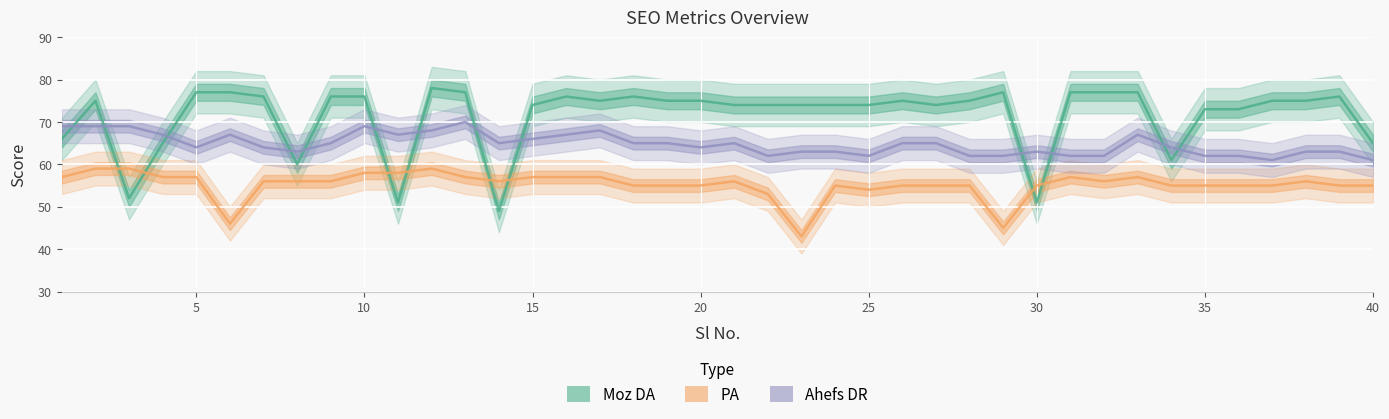

How many categories are shown in the chart?

40